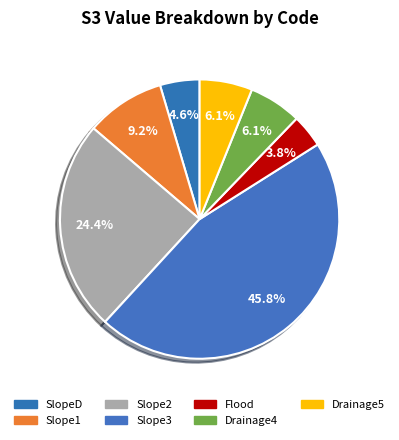

Count the number of slices in the pie.

7